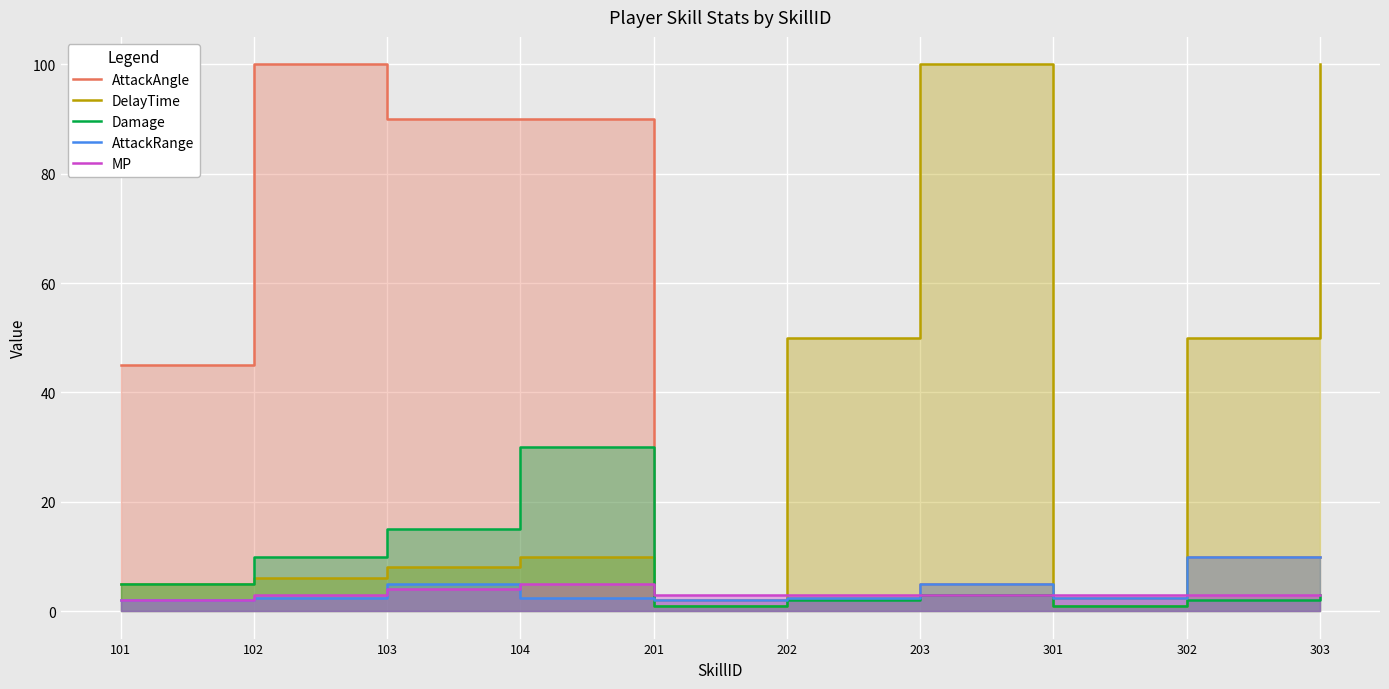

True or false: AttackRange and AttackAngle intersect in this chart.

False